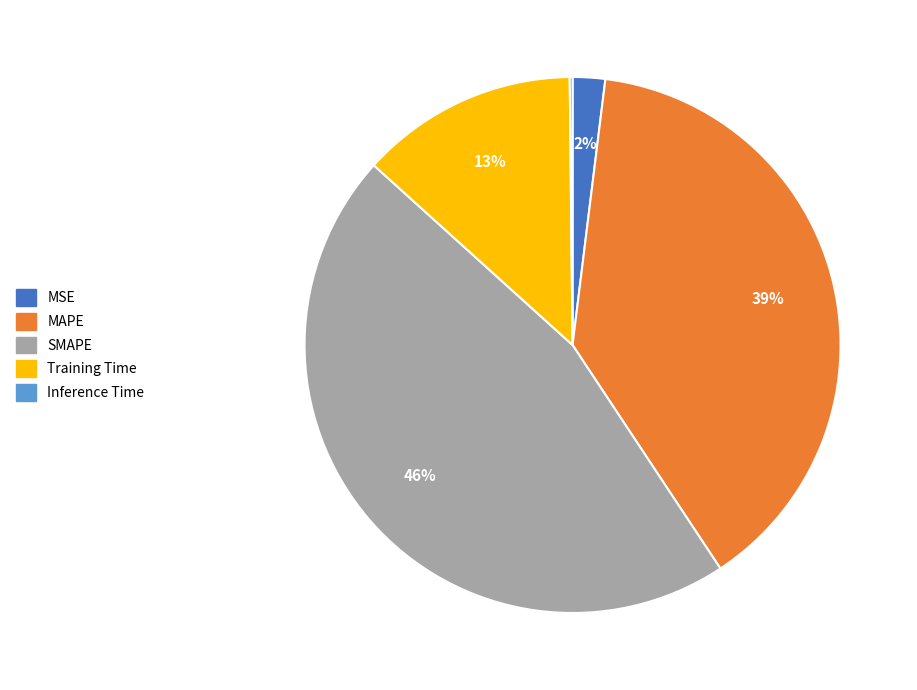

Is MSE the majority of the pie?

No